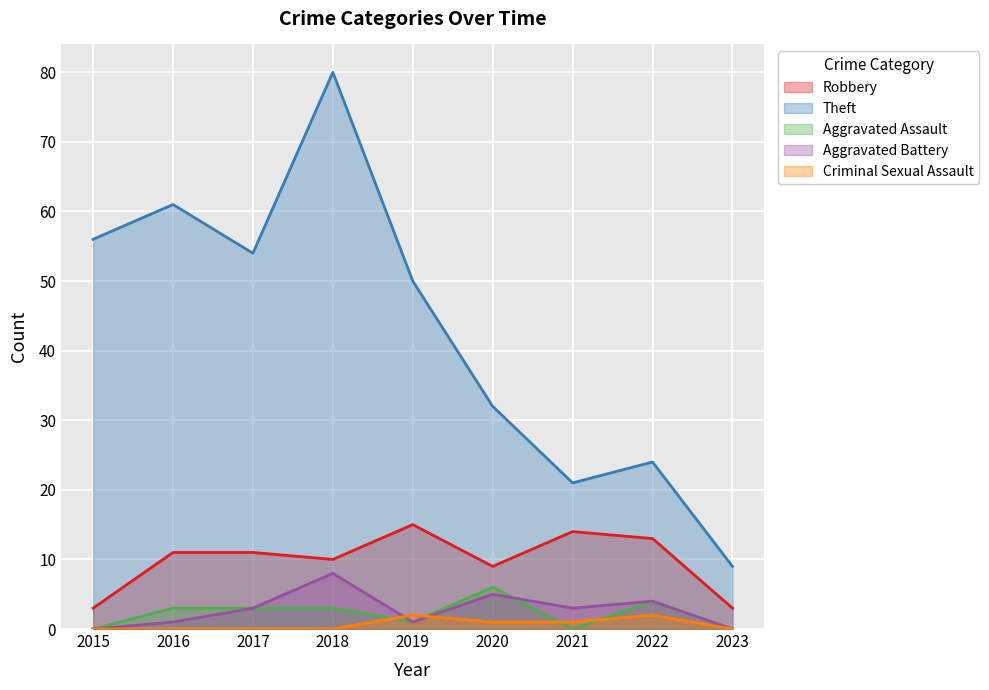

How many interior local valleys does the Robbery series have?

2